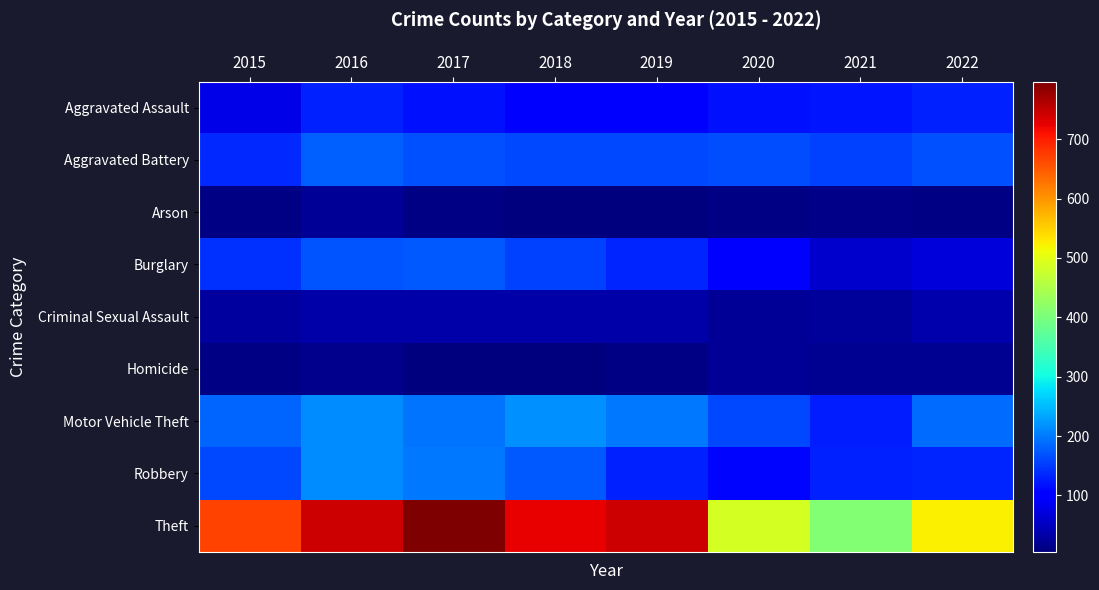

How many distinct data groups are displayed?

9